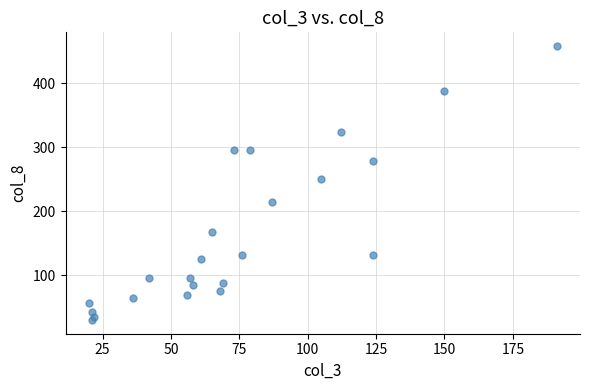

What Y value in the scatter plot is closest to 244?

251